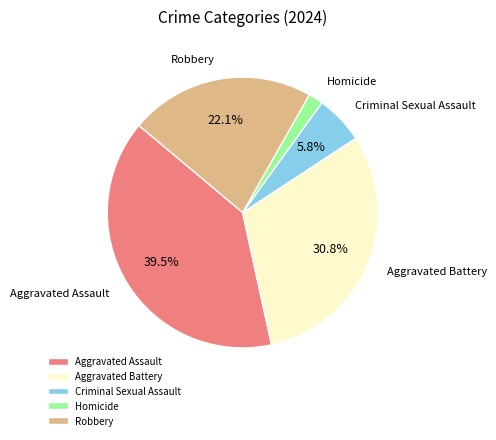

To the nearest percent, what is the difference between the largest and smallest slice percentages?

38%